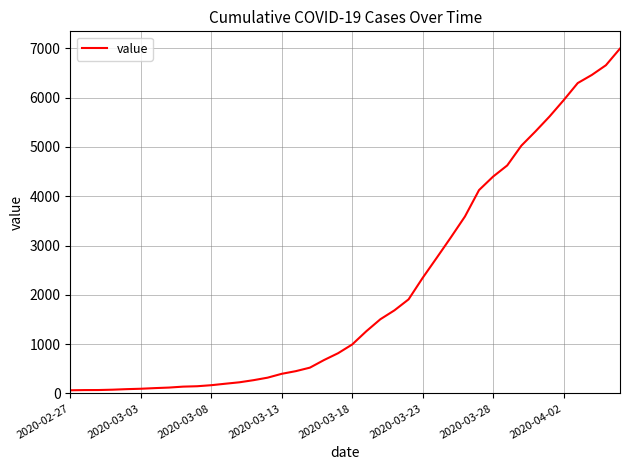

What is the difference between the maximum and minimum values?

6931